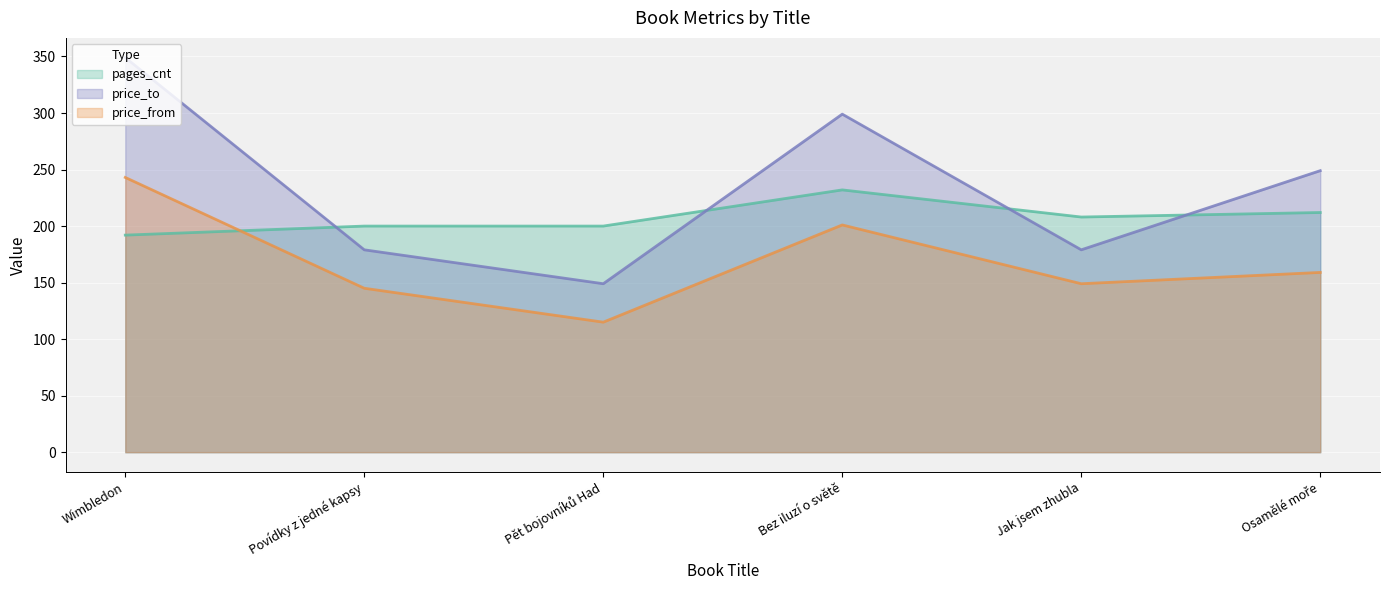

Which category has the highest value across all series?

Wimbledon